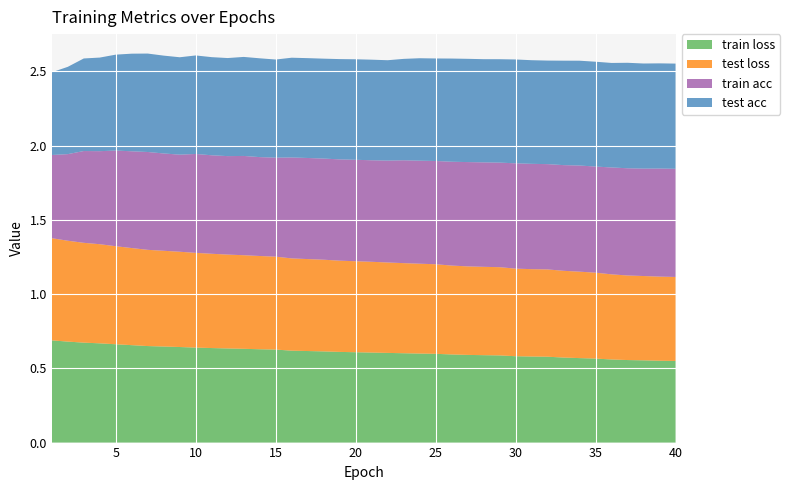

Reading left to right, transcribe all the data shown in this chart.

train loss: 1=0.7	2=0.7	3=0.7	4=0.7	5=0.7	6=0.7	7=0.7	8=0.6	9=0.6	10=0.6	11=0.6	12=0.6	13=0.6	14=0.6	15=0.6	16=0.6	17=0.6	18=0.6	19=0.6	20=0.6	21=0.6	22=0.6	23=0.6	24=0.6	25=0.6	26=0.6	27=0.6	28=0.6	29=0.6	30=0.6	31=0.6	32=0.6	33=0.6	34=0.6	35=0.6	36=0.6	37=0.6	38=0.6	39=0.6	40=0.5
test loss: 1=0.7	2=0.7	3=0.7	4=0.7	5=0.7	6=0.7	7=0.6	8=0.6	9=0.6	10=0.6	11=0.6	12=0.6	13=0.6	14=0.6	15=0.6	16=0.6	17=0.6	18=0.6	19=0.6	20=0.6	21=0.6	22=0.6	23=0.6	24=0.6	25=0.6	26=0.6	27=0.6	28=0.6	29=0.6	30=0.6	31=0.6	32=0.6	33=0.6	34=0.6	35=0.6	36=0.6	37=0.6	38=0.6	39=0.6	40=0.6
train acc: 1=0.6	2=0.6	3=0.6	4=0.6	5=0.6	6=0.7	7=0.7	8=0.7	9=0.7	10=0.7	11=0.7	12=0.7	13=0.7	14=0.7	15=0.7	16=0.7	17=0.7	18=0.7	19=0.7	20=0.7	21=0.7	22=0.7	23=0.7	24=0.7	25=0.7	26=0.7	27=0.7	28=0.7	29=0.7	30=0.7	31=0.7	32=0.7	33=0.7	34=0.7	35=0.7	36=0.7	37=0.7	38=0.7	39=0.7	40=0.7
test acc: 1=0.6	2=0.6	3=0.6	4=0.6	5=0.6	6=0.7	7=0.7	8=0.7	9=0.7	10=0.7	11=0.7	12=0.7	13=0.7	14=0.7	15=0.7	16=0.7	17=0.7	18=0.7	19=0.7	20=0.7	21=0.7	22=0.7	23=0.7	24=0.7	25=0.7	26=0.7	27=0.7	28=0.7	29=0.7	30=0.7	31=0.7	32=0.7	33=0.7	34=0.7	35=0.7	36=0.7	37=0.7	38=0.7	39=0.7	40=0.7